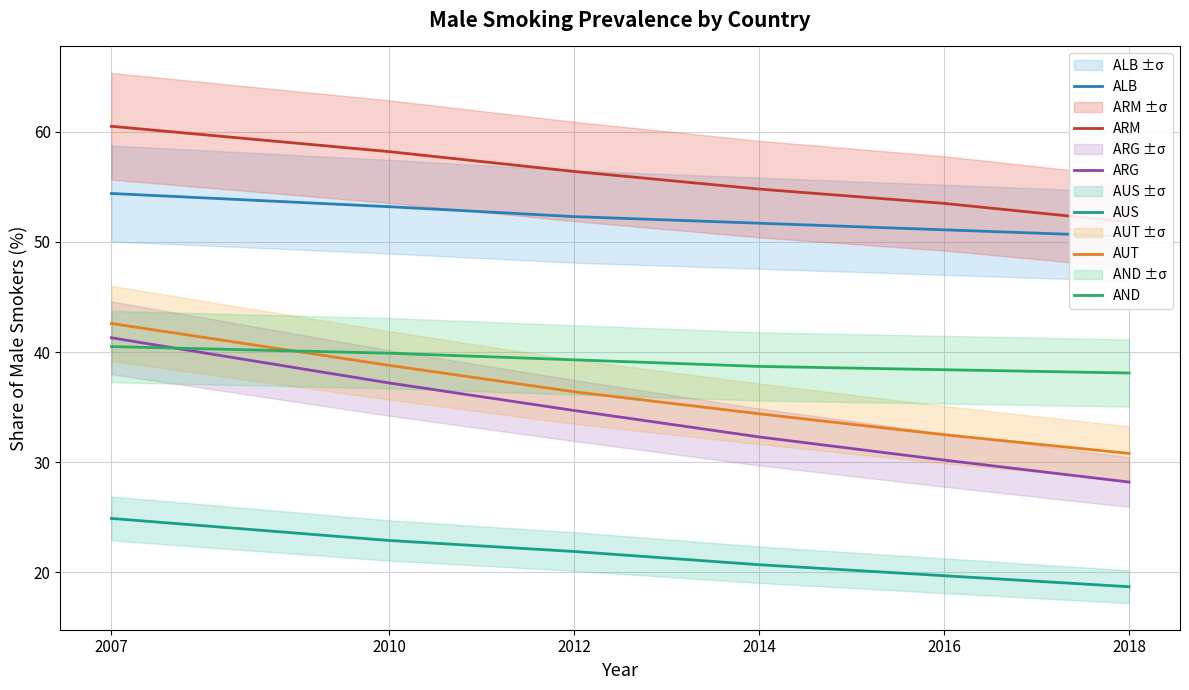

True or false: AUT and AUS intersect in this chart.

False